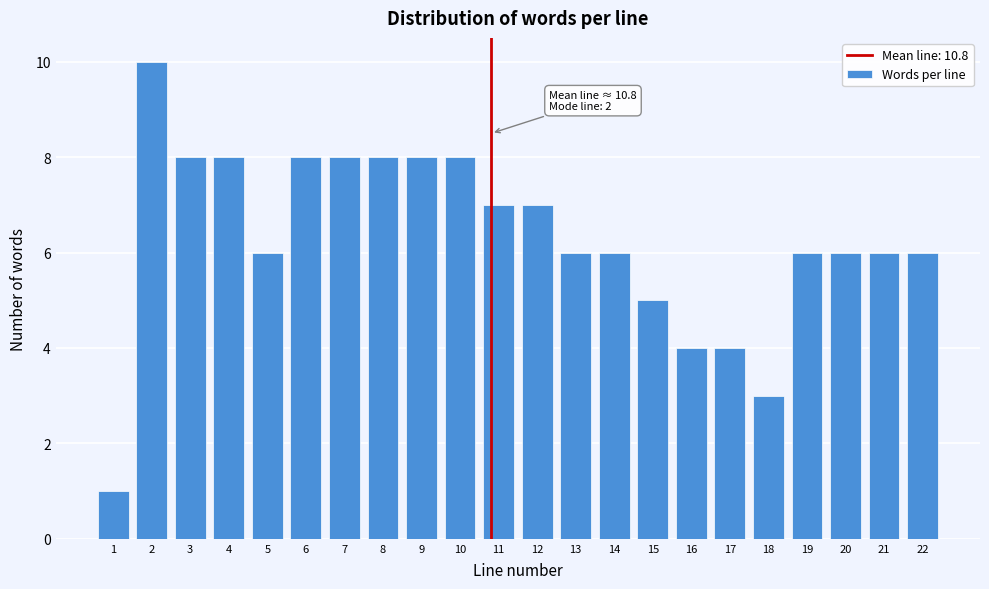

Reading left to right, list all the values displayed in this chart.

1=1	2=10	3=8	4=8	5=6	6=8	7=8	8=8	9=8	10=8	11=7	12=7	13=6	14=6	15=5	16=4	17=4	18=3	19=6	20=6	21=6	22=6